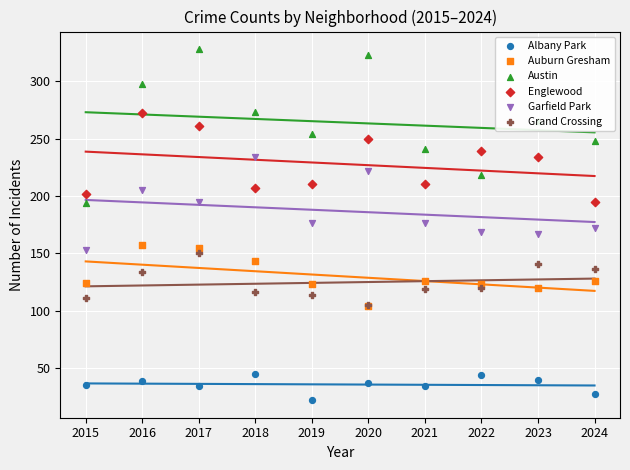

Which series has the largest Y range (max minus min)?

Austin